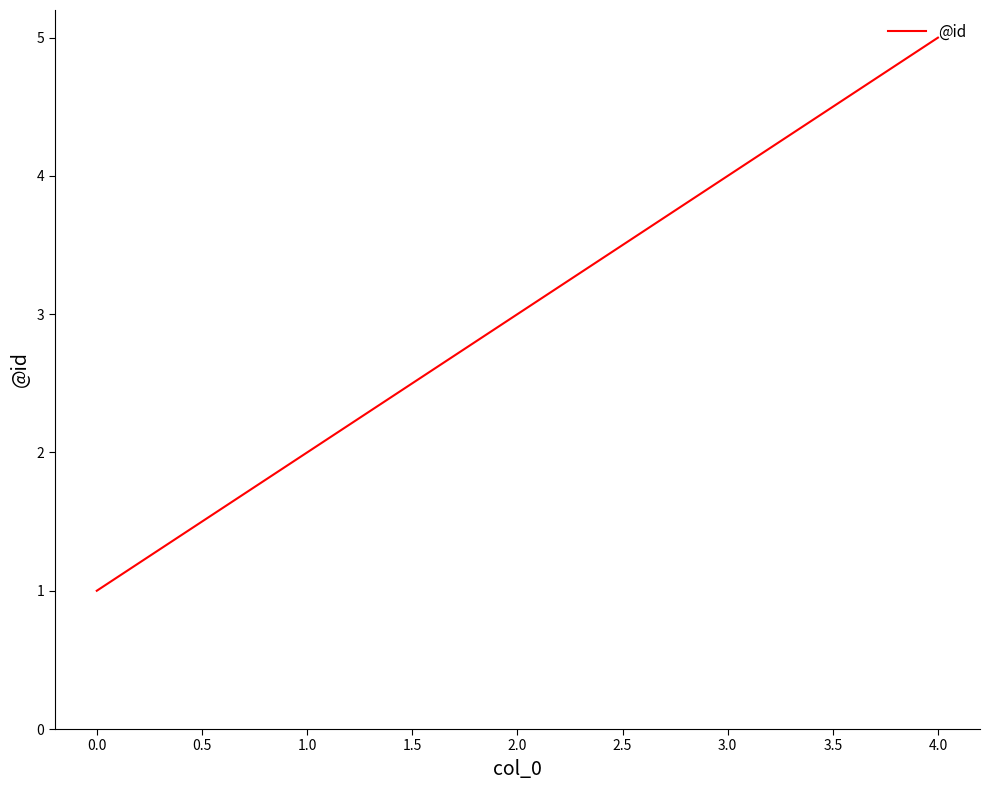

Reading left to right, transcribe all the data shown in this chart.

1	2	3	4	5